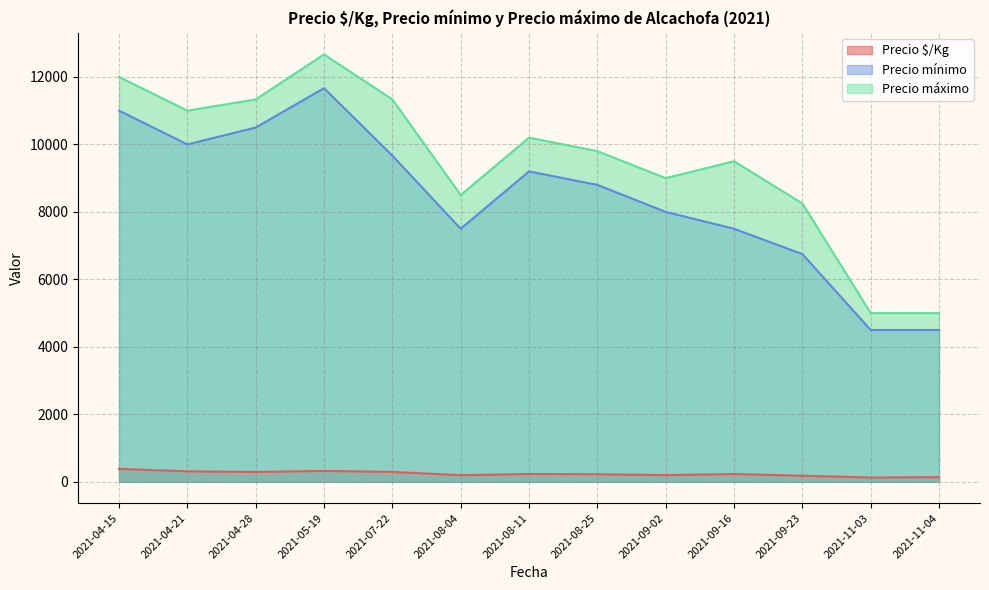

Where is the first local maximum for Precio mínimo?

2021-05-19